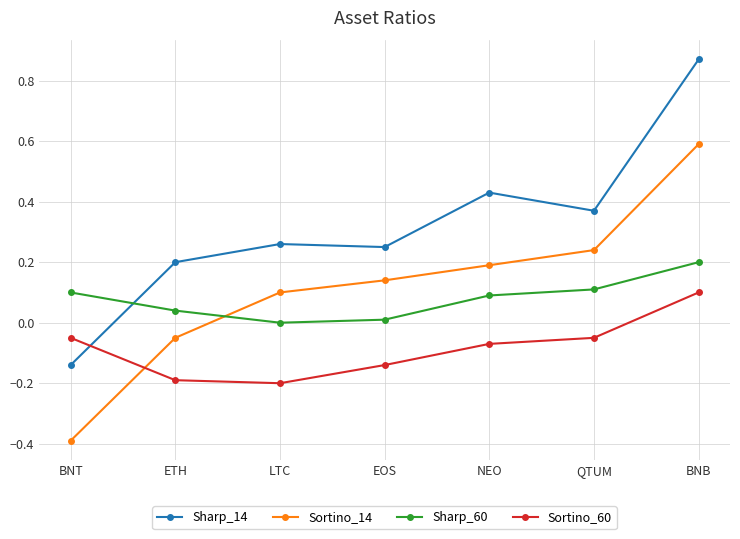

Which series has the largest total across all categories?

Sharp_14